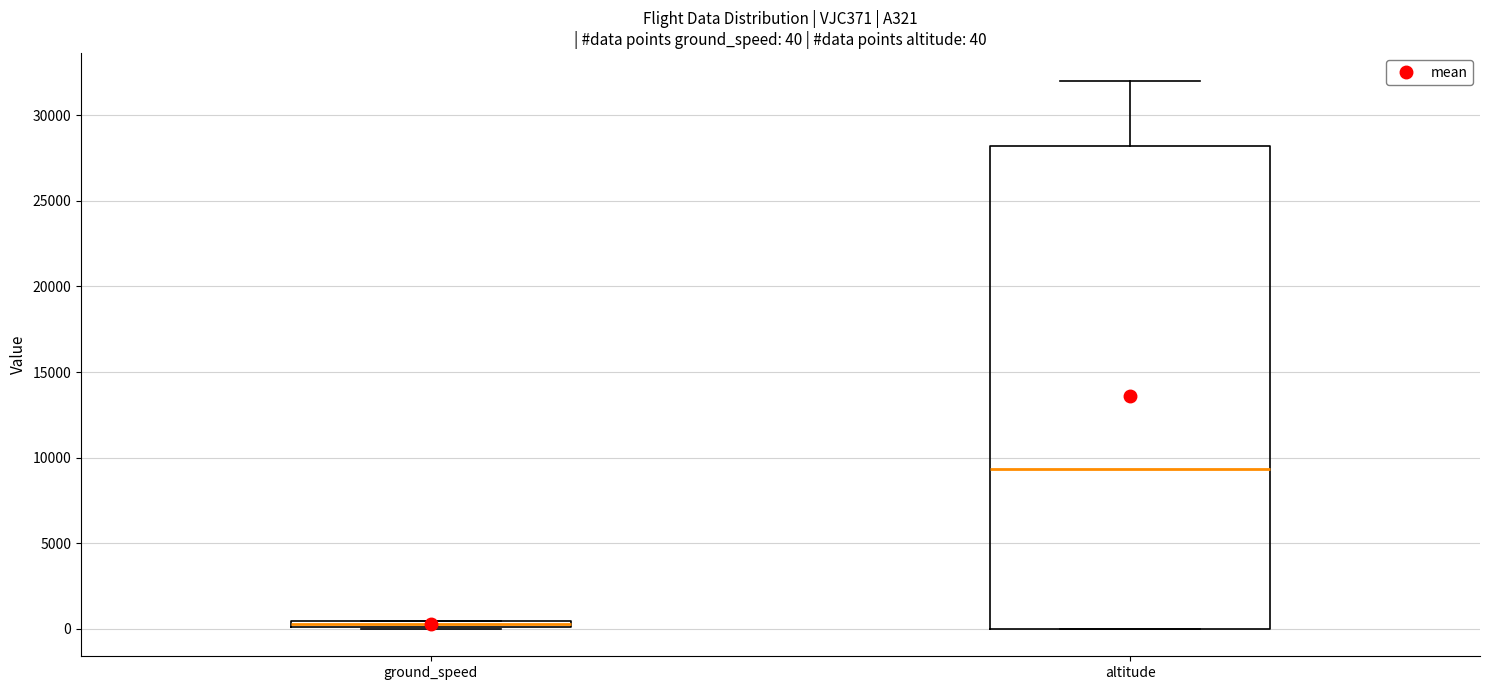

Which box has the highest median line?

altitude